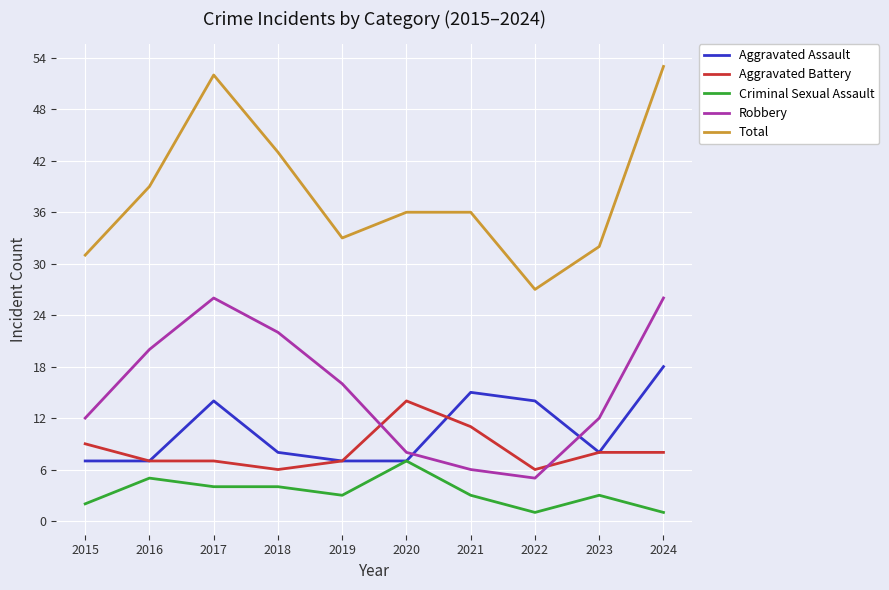

True or false: Criminal Sexual Assault and Robbery intersect in this chart.

False